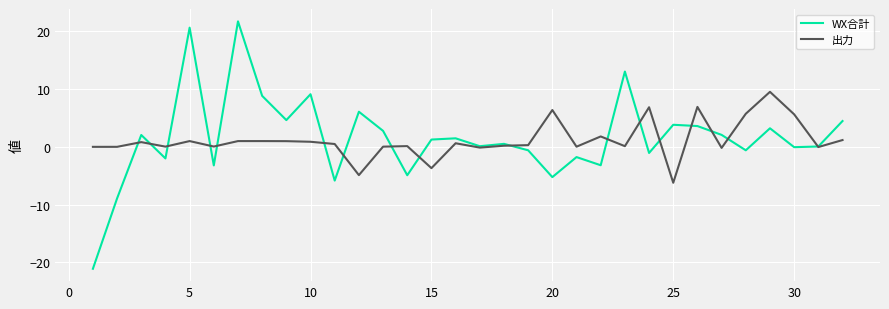

Rank the series by their maximum value, from lowest to highest.

出力, WX合計